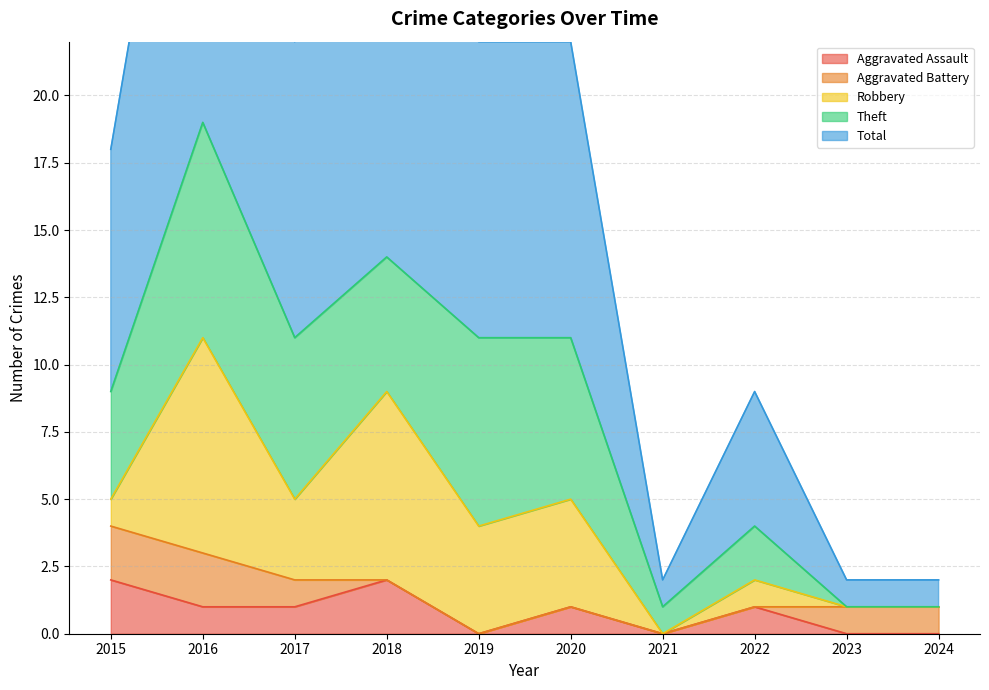

How many Robbery values are between 0 and 4?

8